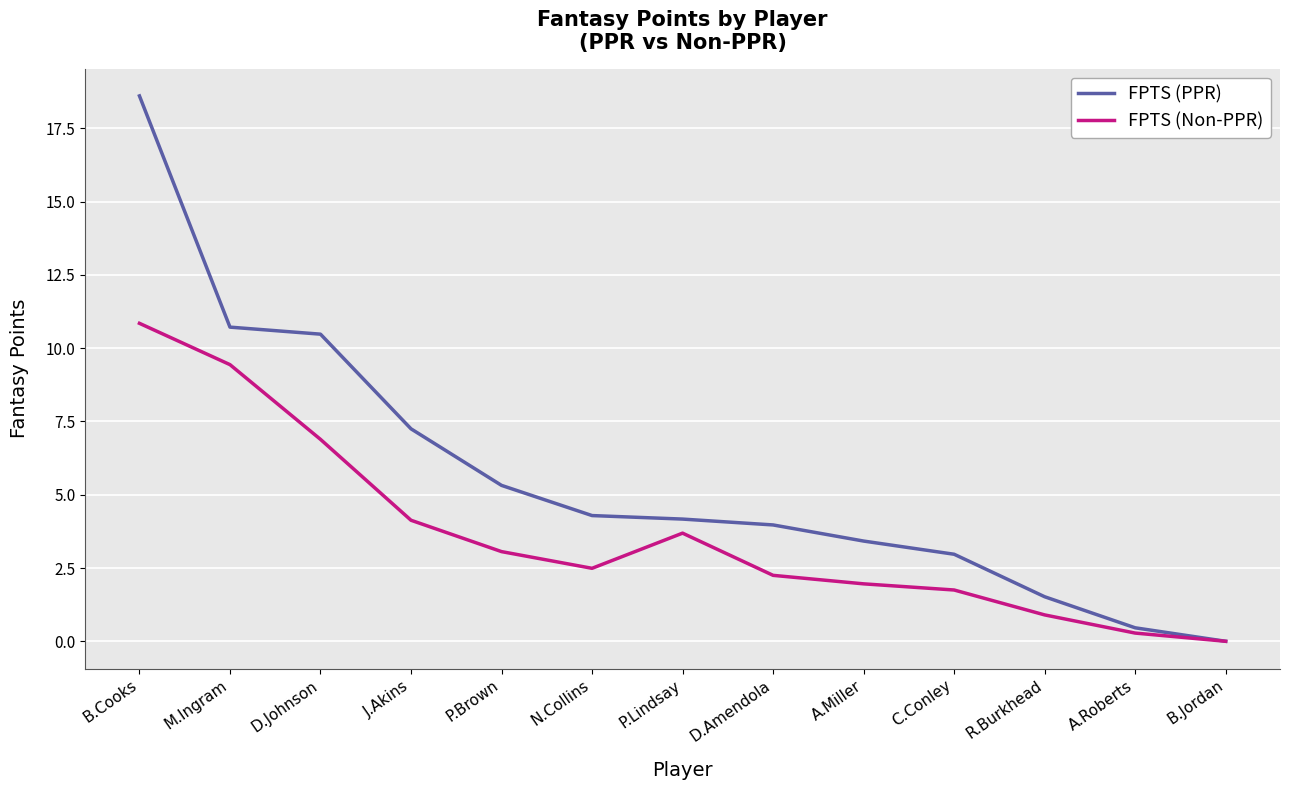

Rank the series at D.Amendola from highest to lowest value.

FPTS (PPR), FPTS (Non-PPR)